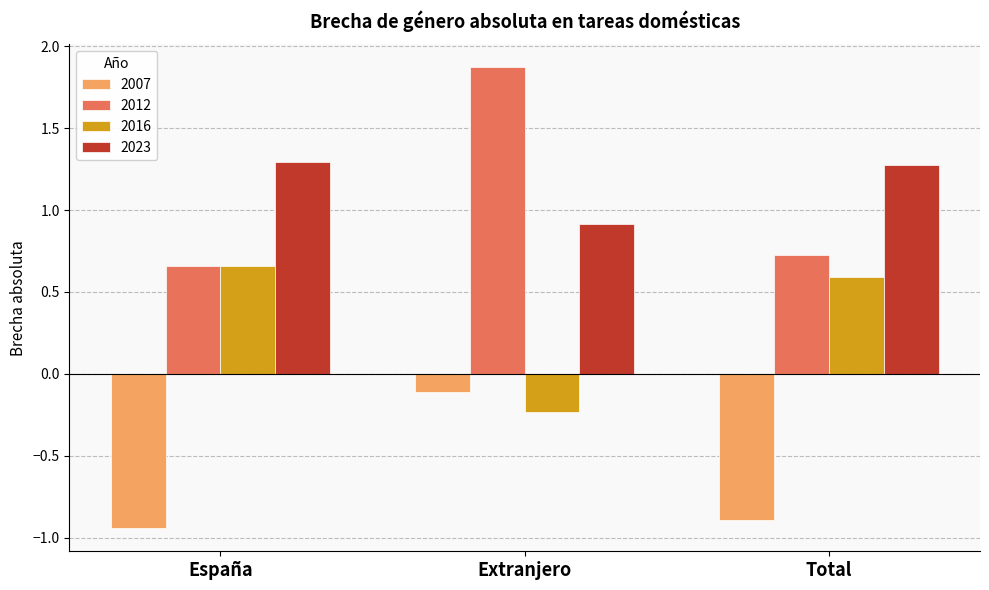

The 2007 series shows -0.9 at Total. True or false?

True